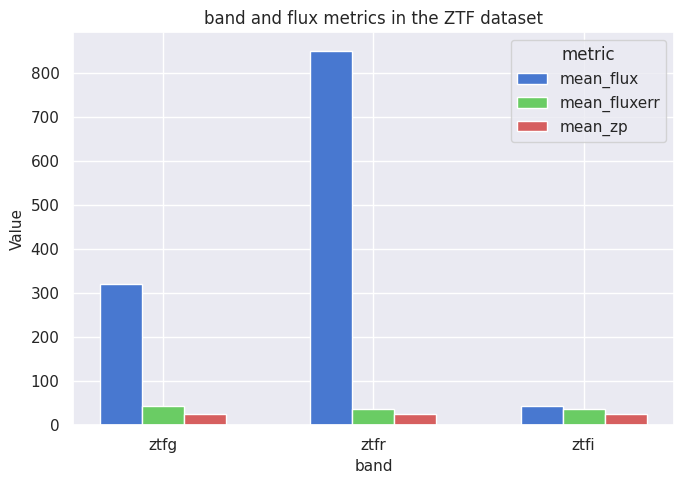

Count the number of data series in this chart.

3